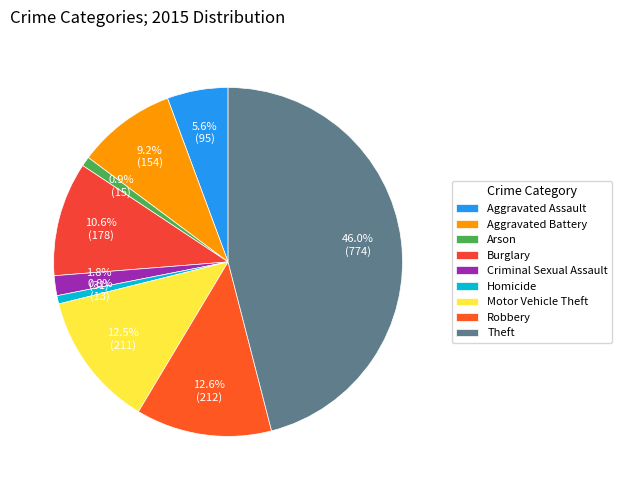

How many slices are in this pie chart?

9